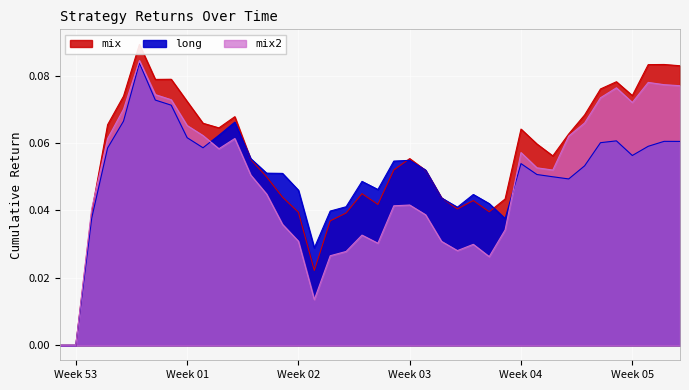

What is the total value across all series at 2019-01-04?

0.3